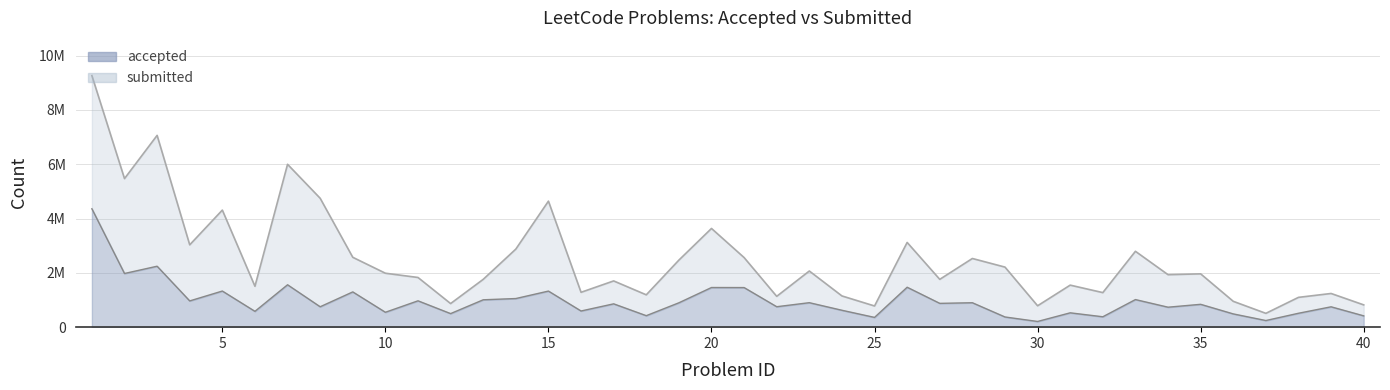

True or false: submitted line and accepted line cross at least once.

False